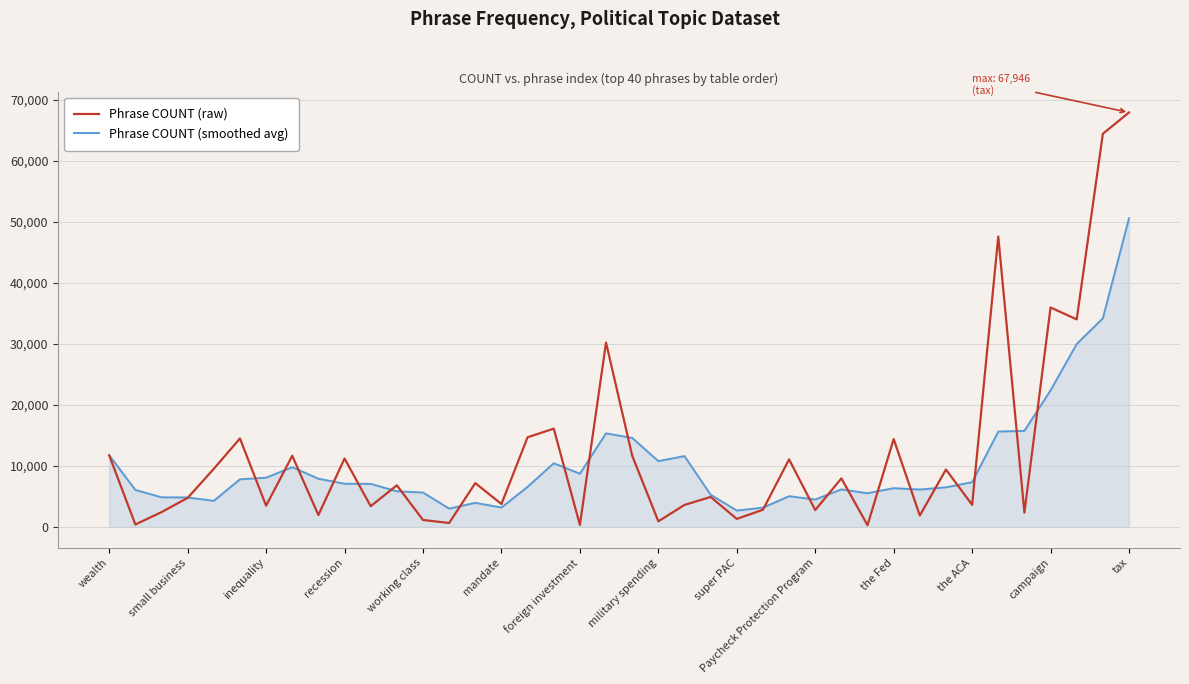

What are all the series names shown in the legend?

Phrase COUNT (raw), Phrase COUNT (smoothed avg)